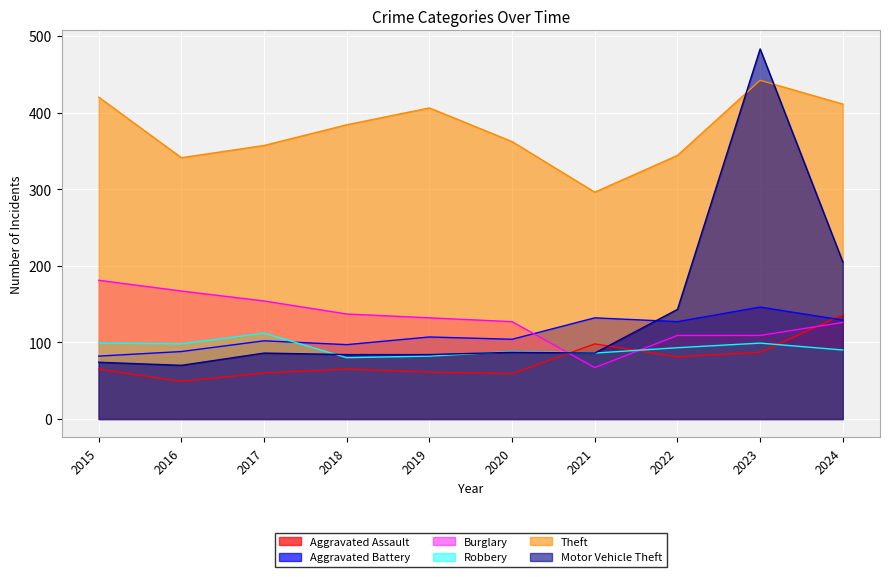

Reading right to left, what are all the values shown in this chart?

Aggravated Assault: 136	87	81	98	59	61	65	60	49	65
Aggravated Battery: 129	146	127	132	104	107	97	102	88	82
Burglary: 126	109	109	67	127	132	137	154	167	181
Robbery: 90	99	93	86	88	82	80	112	98	99
Theft: 411	442	344	296	362	406	384	357	341	420
Motor Vehicle Theft: 205	483	143	86	87	84	84	86	70	74